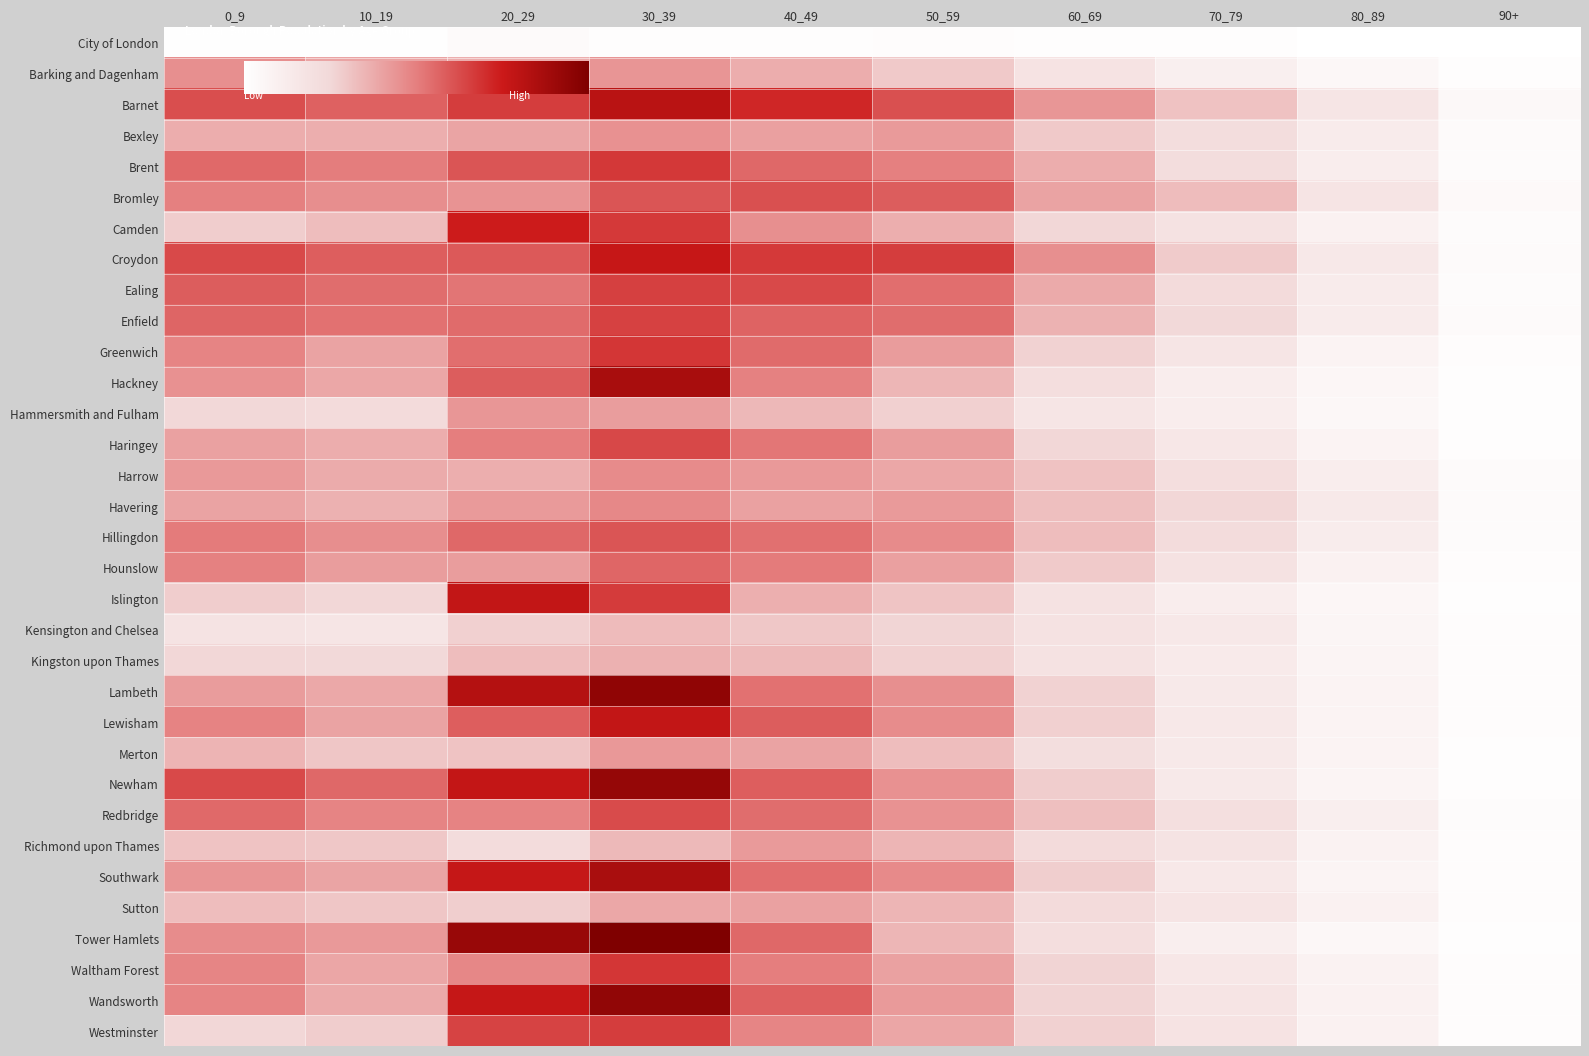

True or false: Hounslow has a value of 439 at 90+.

False